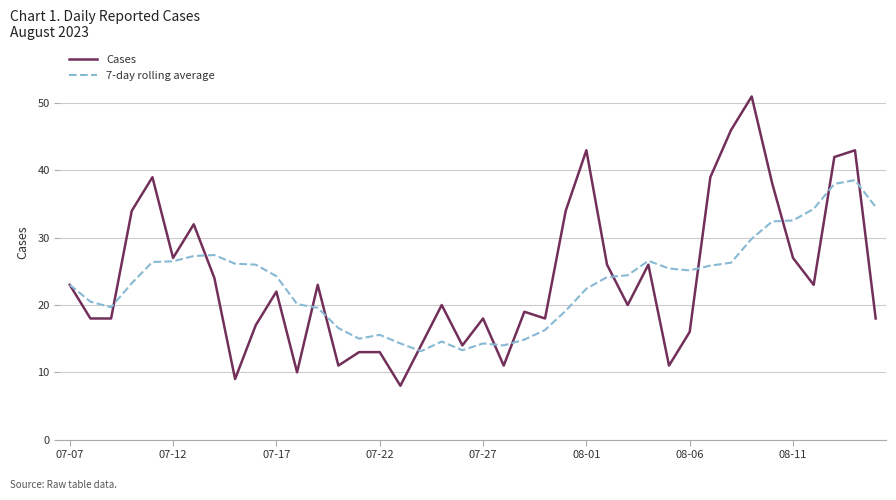

Which series has the largest range (max minus min)?

Cases